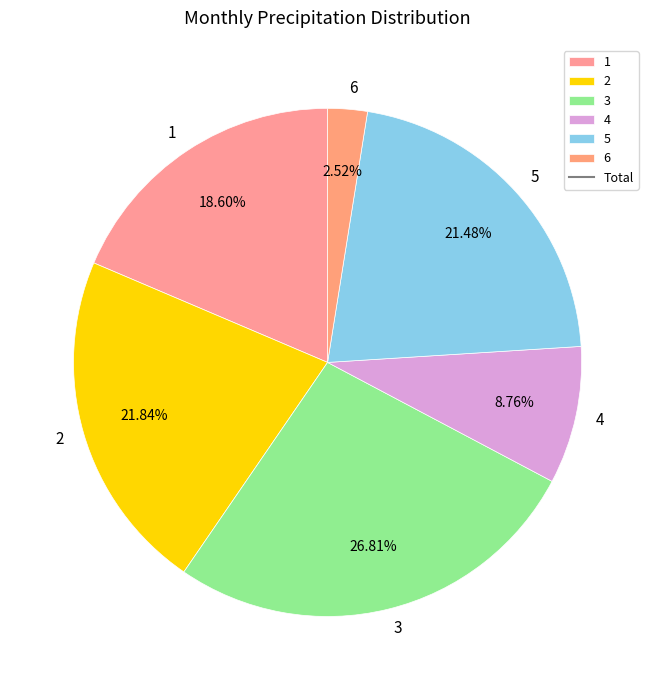

How many slices are in this pie chart?

6